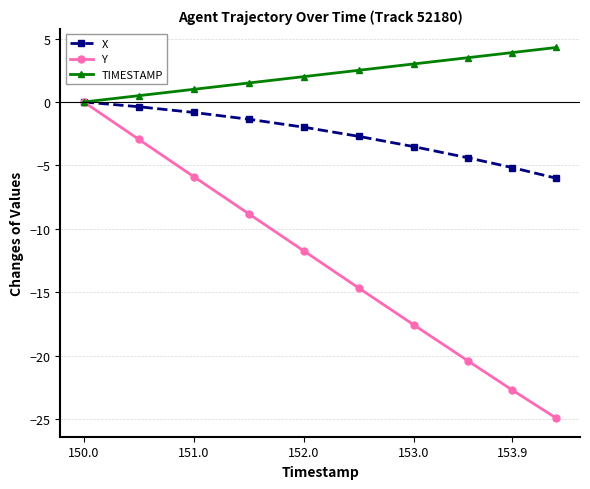

Which series has the largest total across all categories?

TIMESTAMP